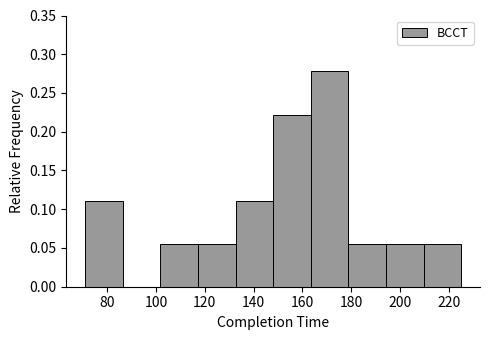

Which range on the x-axis has the tallest bar?

163.4 to 178.8